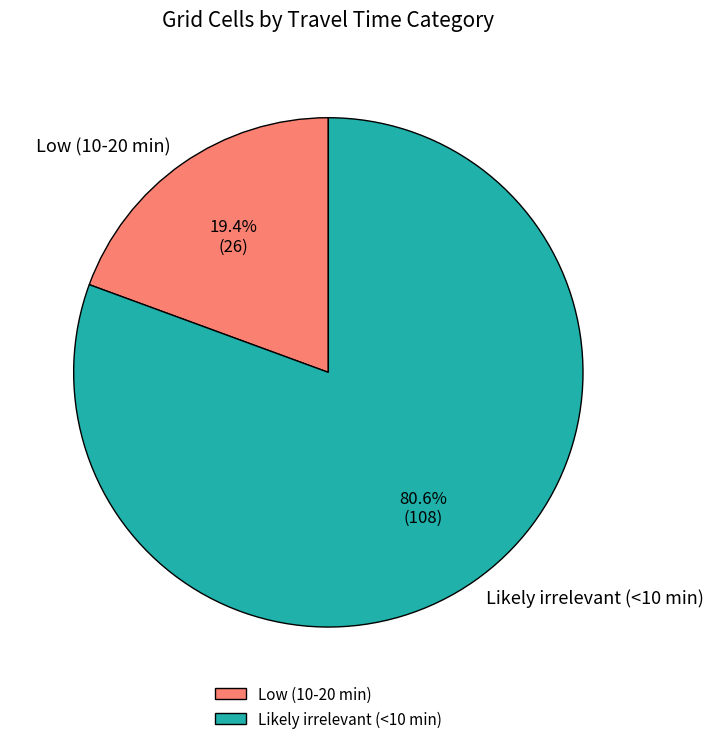

How many slices are in this pie chart?

2